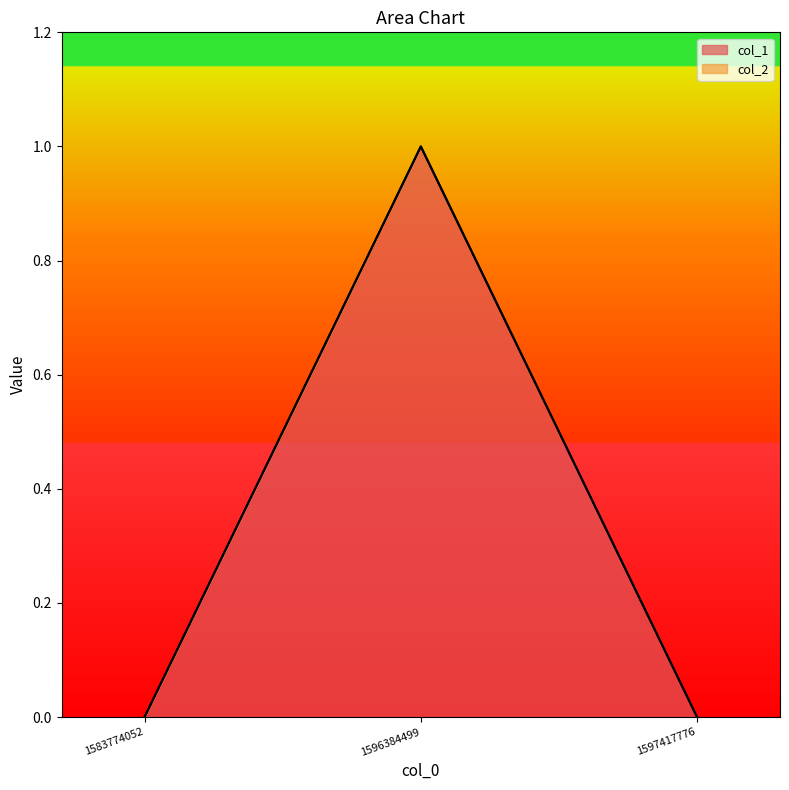

Reading left to right, extract all data points from this chart.

1583774052=0	1596384499=1	1597417776=0